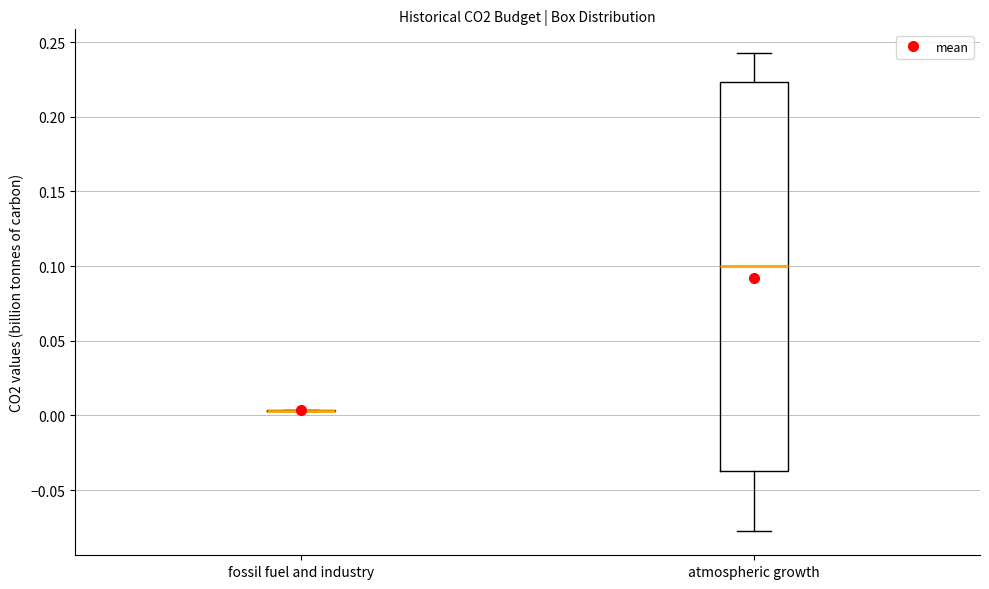

Reading left to right, read every box against the y-axis: the position of its median line, the range the box covers, and the ends of its whiskers. The values are not printed on the chart, so give them approximately, as read against the axis.

fossil fuel and industry: box collapsed to a line at 0.005, whiskers 0.005 to 0.005
atmospheric growth: median 0.100, box -0.035 to 0.225, whiskers -0.080 to 0.245